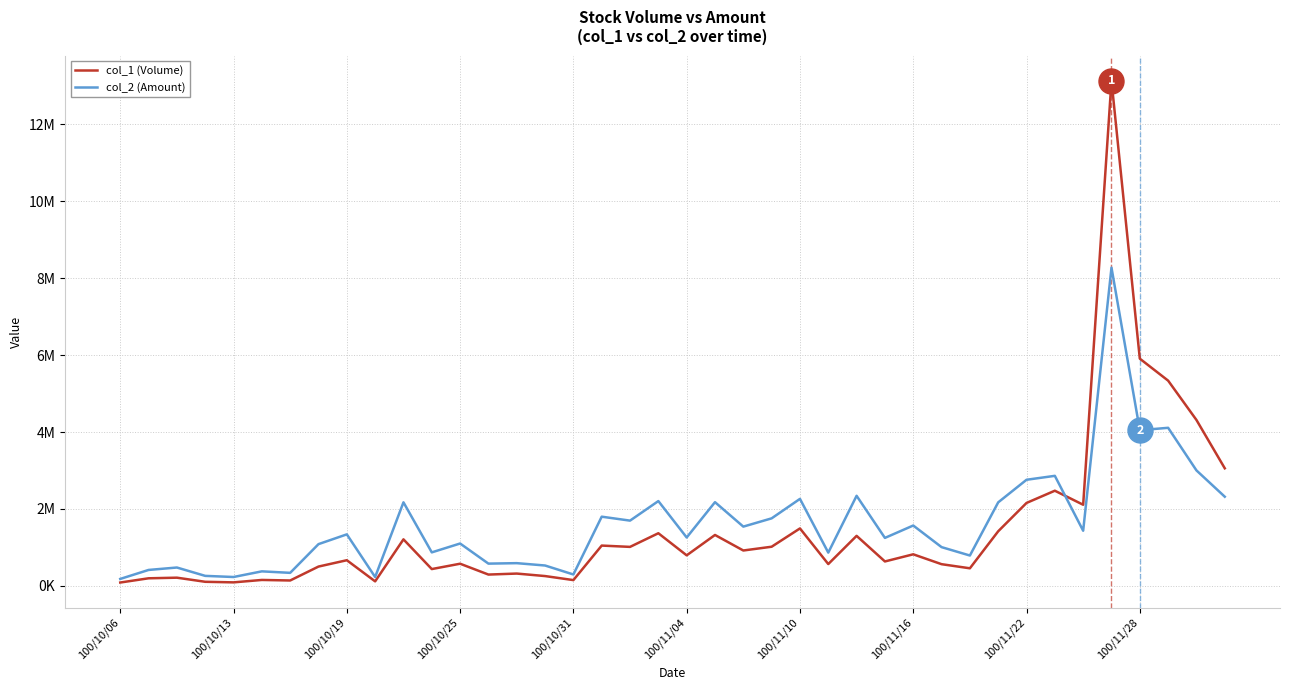

What are all the series names shown in the legend?

col_1 (Volume), col_2 (Amount)